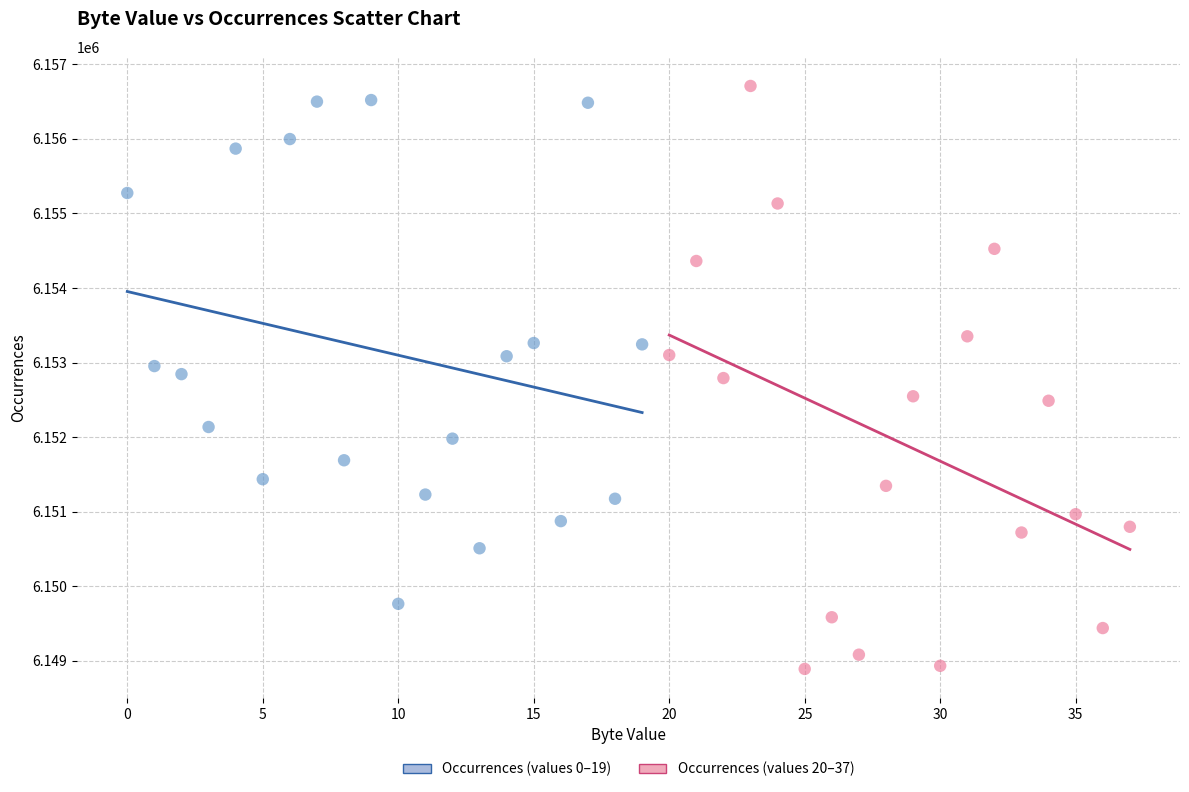

Which series has the widest spread of Y values?

Occurrences (values 20–37)